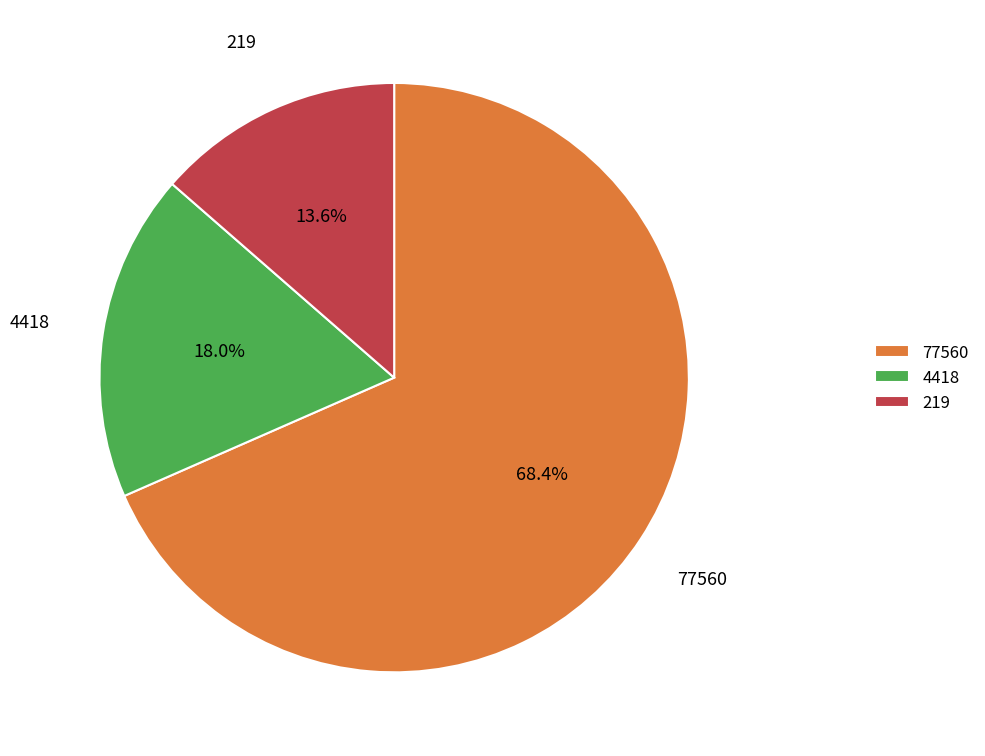

To the nearest percent, what is the average slice percentage?

33%